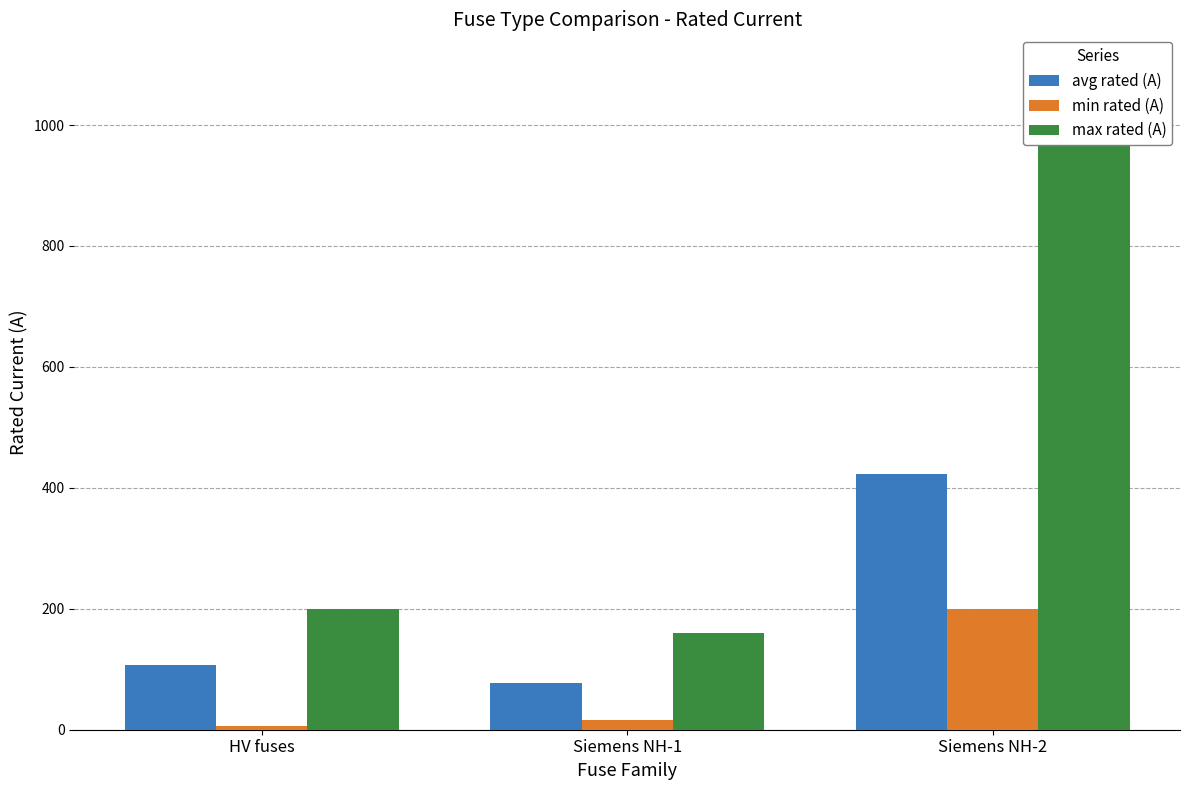

How many bars are there in total?

9